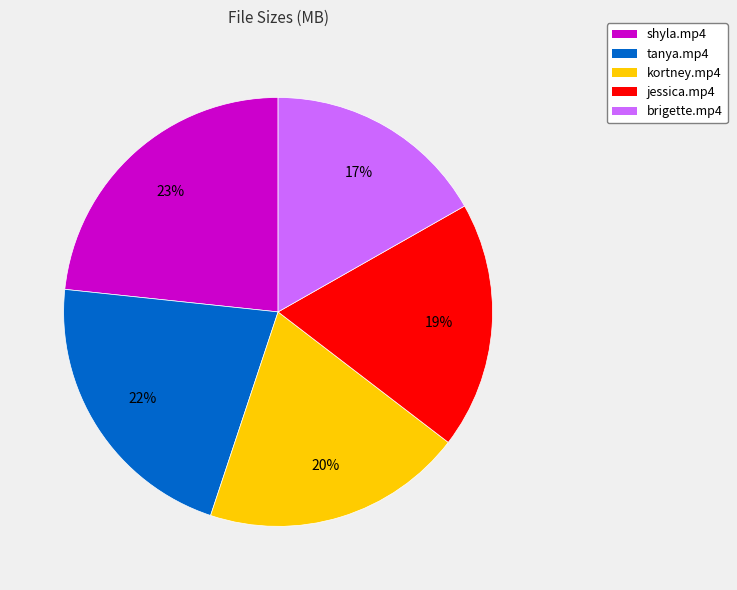

The brigette.mp4 slice represents 6% of the pie. True or false?

False